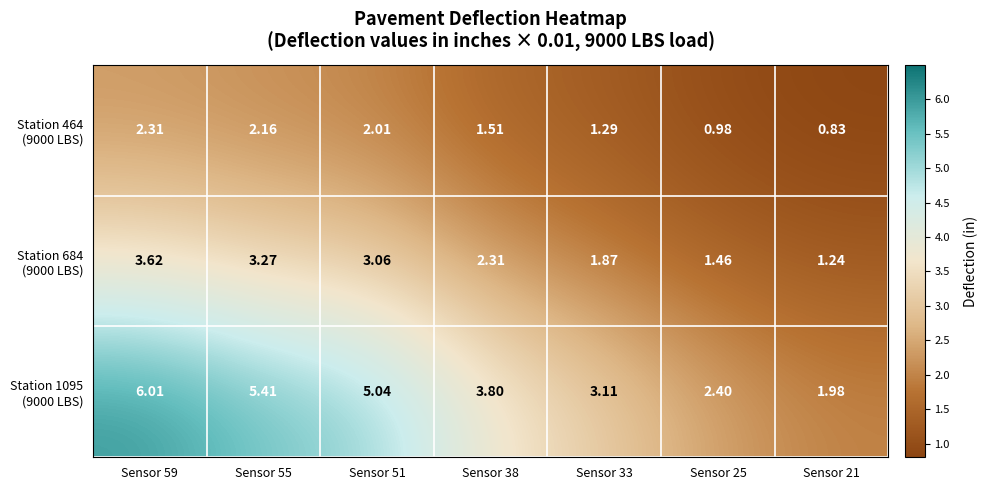

How many data points does each series have?

7